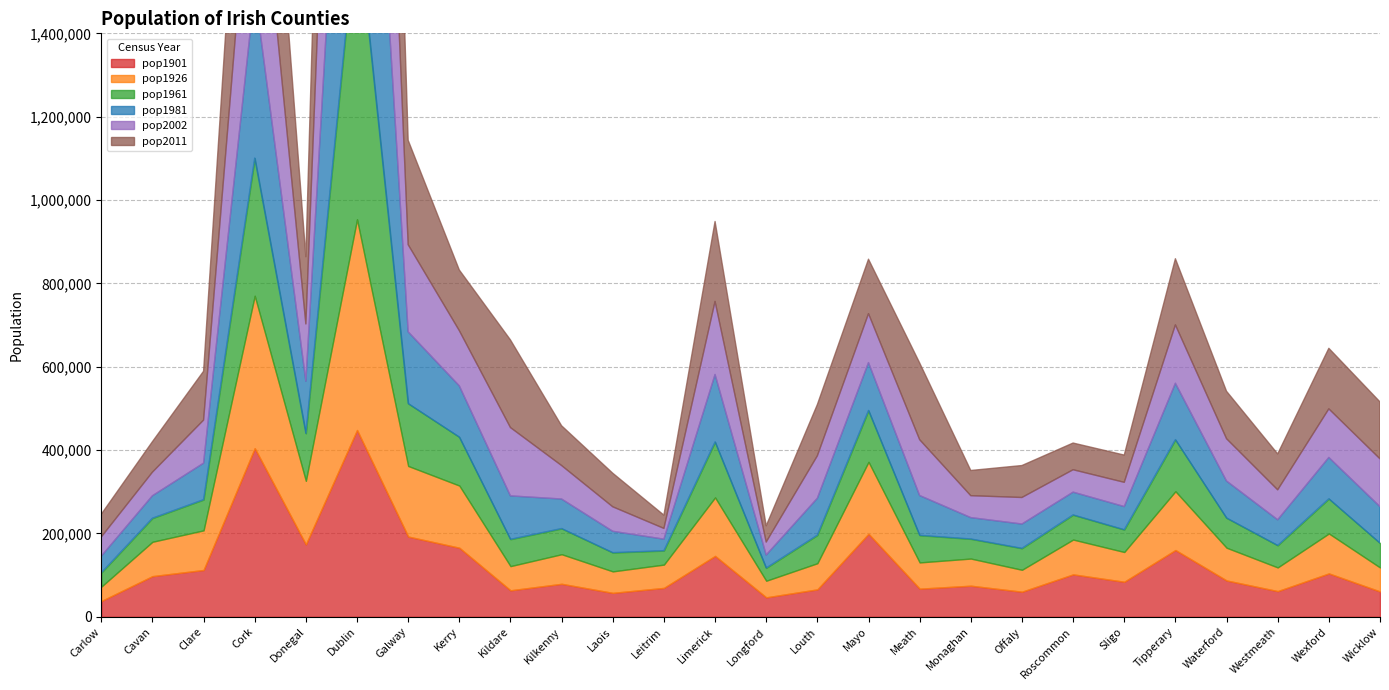

The pop2011 series shows 189925 at Wicklow. True or false?

False